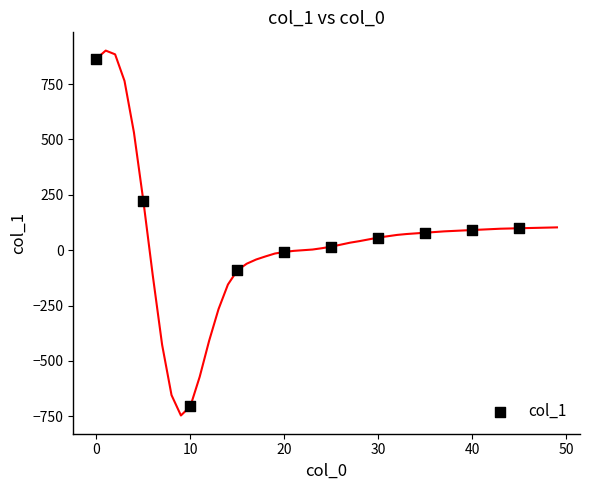

What is the average X value?

22